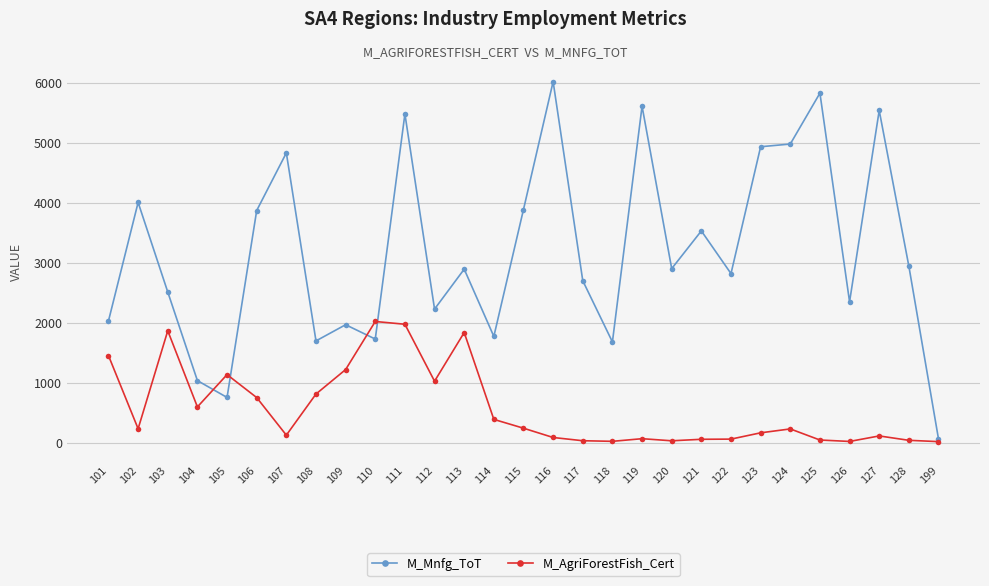

At which category does M_AgriForestFish_Cert reach its first local peak?

103